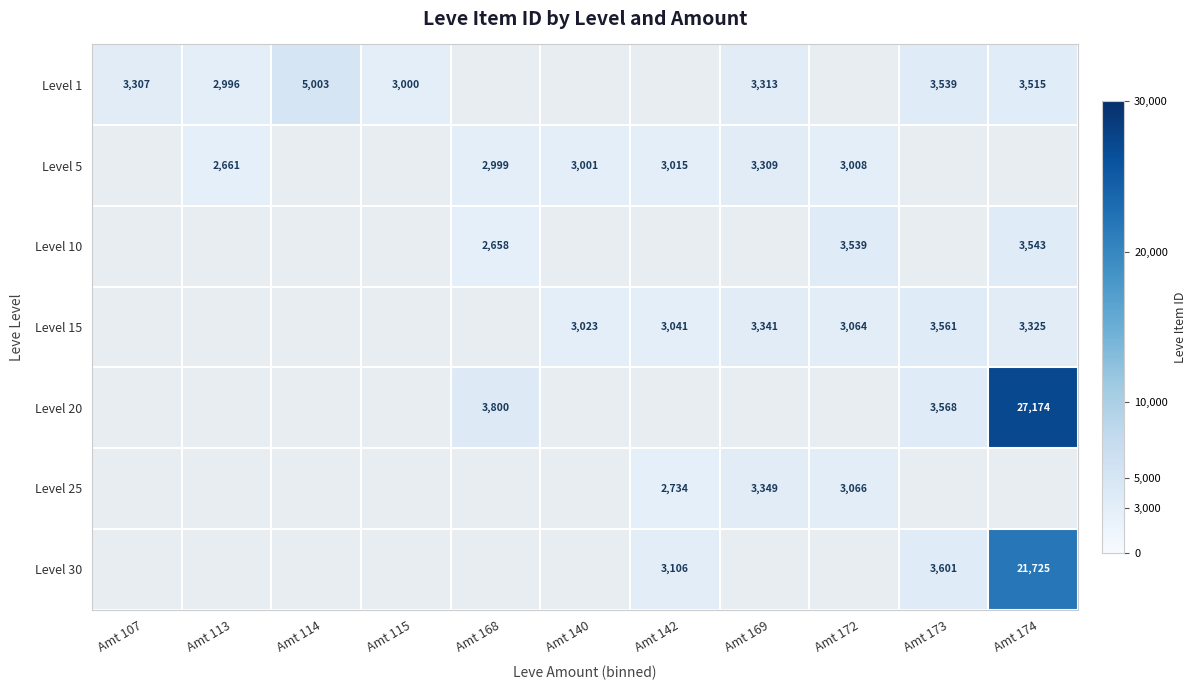

Is it true that Level 1 equals 3313 at Amt 169?

True